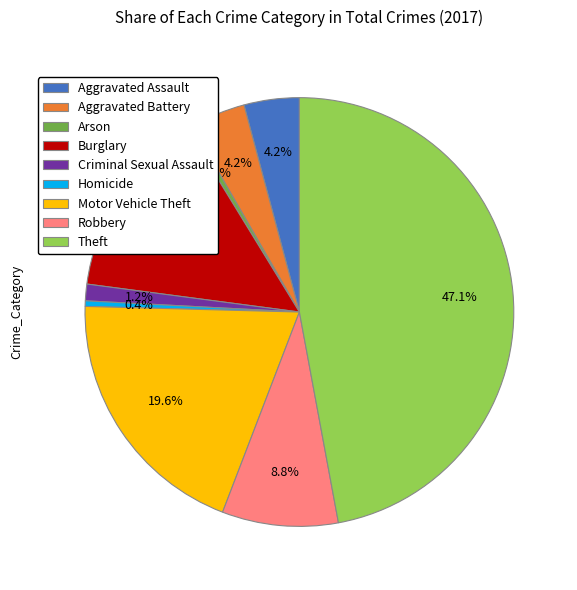

To the nearest percent, what is the average slice percentage?

11%